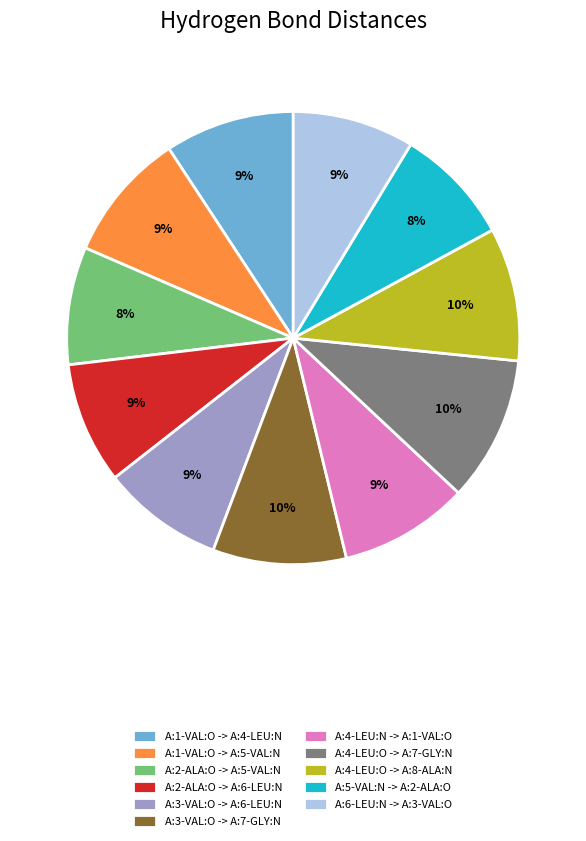

To the nearest percent, what is the difference between the largest and smallest slice percentages?

2%